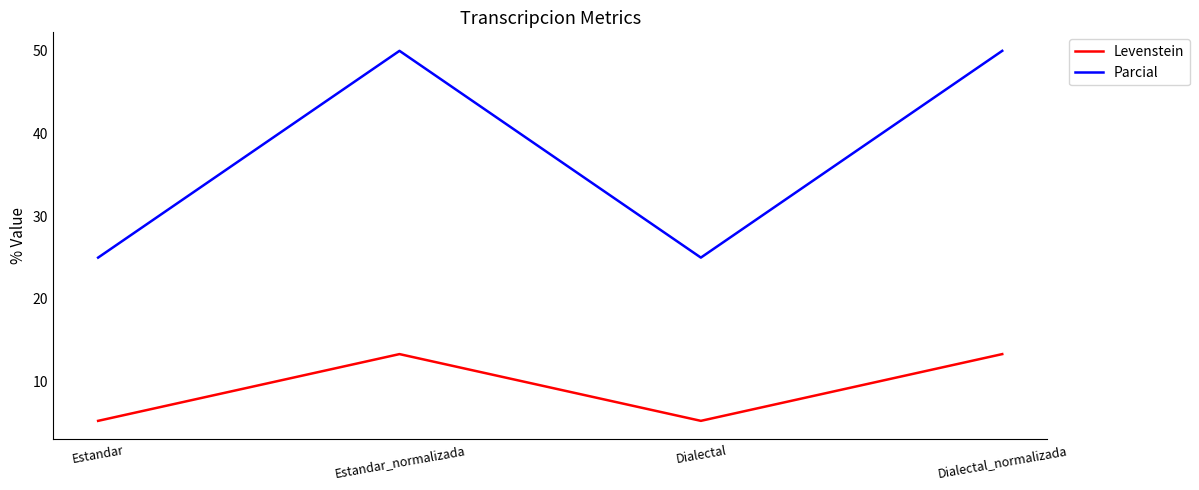

True or false: Levenstein and Parcial intersect in this chart.

False